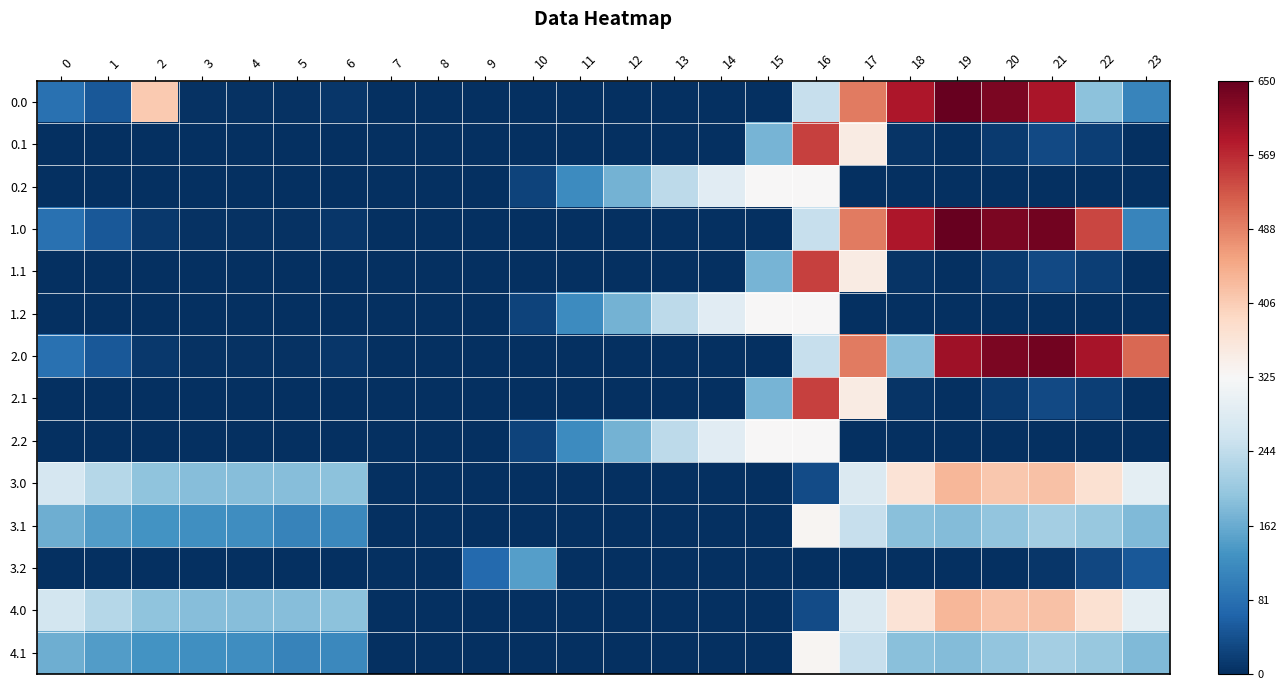

Reading left to right, transcribe all the data shown in this chart.

0.0: 0=-0.7	1=-0.8	2=0.3	3=-1.0	4=-1.0	5=-1.0	6=-1.0	7=-1.0	8=-1.0	9=-1.0	10=-1.0	11=-1.0	12=-1.0	13=-1.0	14=-1.0	15=-1.0	16=-0.2	17=0.5	18=0.8	19=1.0	20=0.9	21=0.8	22=-0.4	23=-0.7
0.1: 0=-1.0	1=-1.0	2=-1.0	3=-1.0	4=-1.0	5=-1.0	6=-1.0	7=-1.0	8=-1.0	9=-1.0	10=-1.0	11=-1.0	12=-1.0	13=-1.0	14=-1.0	15=-0.5	16=0.7	17=0.1	18=-1.0	19=-1.0	20=-1.0	21=-0.9	22=-0.9	23=-1.0
0.2: 0=-1.0	1=-1.0	2=-1.0	3=-1.0	4=-1.0	5=-1.0	6=-1.0	7=-1.0	8=-1.0	9=-1.0	10=-0.9	11=-0.6	12=-0.5	13=-0.3	14=-0.1	15=0.0	16=0.0	17=-1.0	18=-1.0	19=-1.0	20=-1.0	21=-1.0	22=-1.0	23=-1.0
1.0: 0=-0.7	1=-0.8	2=-1.0	3=-1.0	4=-1.0	5=-1.0	6=-1.0	7=-1.0	8=-1.0	9=-1.0	10=-1.0	11=-1.0	12=-1.0	13=-1.0	14=-1.0	15=-1.0	16=-0.2	17=0.5	18=0.8	19=1.0	20=0.9	21=1.0	22=0.7	23=-0.7
1.1: 0=-1.0	1=-1.0	2=-1.0	3=-1.0	4=-1.0	5=-1.0	6=-1.0	7=-1.0	8=-1.0	9=-1.0	10=-1.0	11=-1.0	12=-1.0	13=-1.0	14=-1.0	15=-0.5	16=0.7	17=0.1	18=-1.0	19=-1.0	20=-1.0	21=-0.9	22=-0.9	23=-1.0
1.2: 0=-1.0	1=-1.0	2=-1.0	3=-1.0	4=-1.0	5=-1.0	6=-1.0	7=-1.0	8=-1.0	9=-1.0	10=-0.9	11=-0.6	12=-0.5	13=-0.3	14=-0.1	15=0.0	16=0.0	17=-1.0	18=-1.0	19=-1.0	20=-1.0	21=-1.0	22=-1.0	23=-1.0
2.0: 0=-0.7	1=-0.8	2=-1.0	3=-1.0	4=-1.0	5=-1.0	6=-1.0	7=-1.0	8=-1.0	9=-1.0	10=-1.0	11=-1.0	12=-1.0	13=-1.0	14=-1.0	15=-1.0	16=-0.2	17=0.5	18=-0.4	19=0.8	20=0.9	21=1.0	22=0.8	23=0.6
2.1: 0=-1.0	1=-1.0	2=-1.0	3=-1.0	4=-1.0	5=-1.0	6=-1.0	7=-1.0	8=-1.0	9=-1.0	10=-1.0	11=-1.0	12=-1.0	13=-1.0	14=-1.0	15=-0.5	16=0.7	17=0.1	18=-1.0	19=-1.0	20=-1.0	21=-0.9	22=-0.9	23=-1.0
2.2: 0=-1.0	1=-1.0	2=-1.0	3=-1.0	4=-1.0	5=-1.0	6=-1.0	7=-1.0	8=-1.0	9=-1.0	10=-0.9	11=-0.6	12=-0.5	13=-0.3	14=-0.1	15=0.0	16=0.0	17=-1.0	18=-1.0	19=-1.0	20=-1.0	21=-1.0	22=-1.0	23=-1.0
3.0: 0=-0.2	1=-0.3	2=-0.4	3=-0.4	4=-0.4	5=-0.4	6=-0.4	7=-1.0	8=-1.0	9=-1.0	10=-1.0	11=-1.0	12=-1.0	13=-1.0	14=-1.0	15=-1.0	16=-0.9	17=-0.1	18=0.1	19=0.3	20=0.3	21=0.3	22=0.2	23=-0.1
3.1: 0=-0.5	1=-0.6	2=-0.6	3=-0.6	4=-0.6	5=-0.7	6=-0.6	7=-1.0	8=-1.0	9=-1.0	10=-1.0	11=-1.0	12=-1.0	13=-1.0	14=-1.0	15=-1.0	16=0.0	17=-0.2	18=-0.4	19=-0.4	20=-0.4	21=-0.3	22=-0.4	23=-0.4
3.2: 0=-1.0	1=-1.0	2=-1.0	3=-1.0	4=-1.0	5=-1.0	6=-1.0	7=-1.0	8=-1.0	9=-0.8	10=-0.6	11=-1.0	12=-1.0	13=-1.0	14=-1.0	15=-1.0	16=-1.0	17=-1.0	18=-1.0	19=-1.0	20=-1.0	21=-1.0	22=-0.9	23=-0.8
4.0: 0=-0.2	1=-0.3	2=-0.4	3=-0.4	4=-0.4	5=-0.4	6=-0.4	7=-1.0	8=-1.0	9=-1.0	10=-1.0	11=-1.0	12=-1.0	13=-1.0	14=-1.0	15=-1.0	16=-0.9	17=-0.1	18=0.1	19=0.3	20=0.3	21=0.3	22=0.2	23=-0.1
4.1: 0=-0.5	1=-0.6	2=-0.6	3=-0.6	4=-0.6	5=-0.7	6=-0.6	7=-1.0	8=-1.0	9=-1.0	10=-1.0	11=-1.0	12=-1.0	13=-1.0	14=-1.0	15=-1.0	16=0.0	17=-0.2	18=-0.4	19=-0.4	20=-0.4	21=-0.3	22=-0.4	23=-0.4